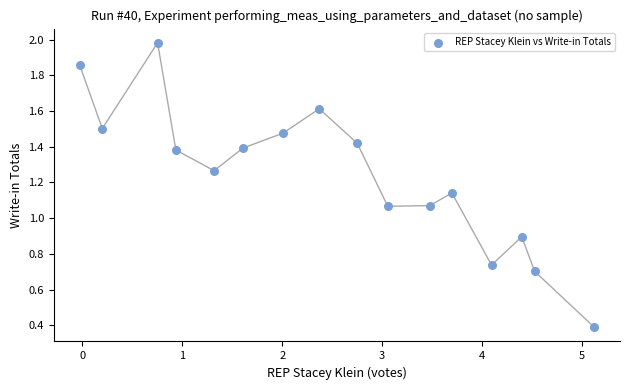

What is the range of Y values (max minus min)?

1.6